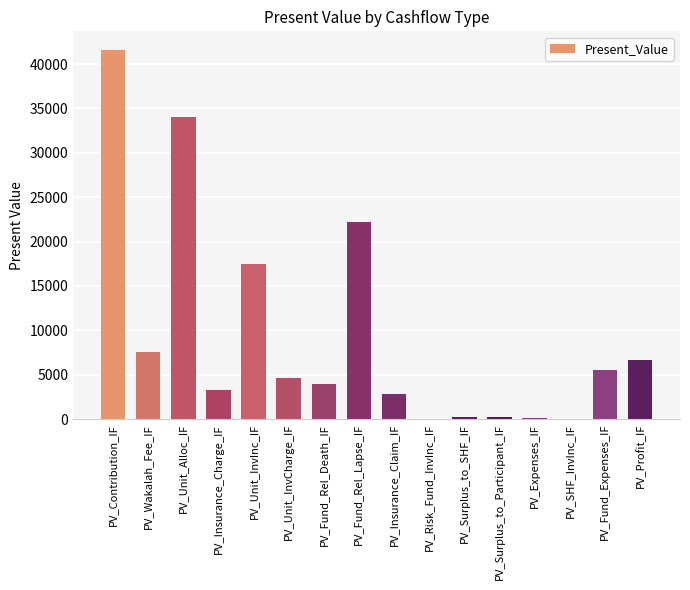

Is it true that the value at PV_Fund_Rel_Death_IF is 6952.3?

False